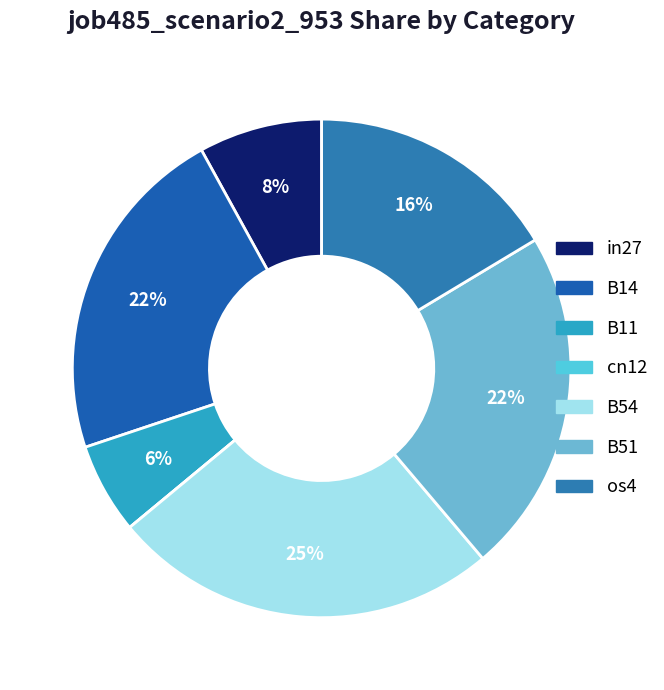

Count the number of slices in the pie.

7